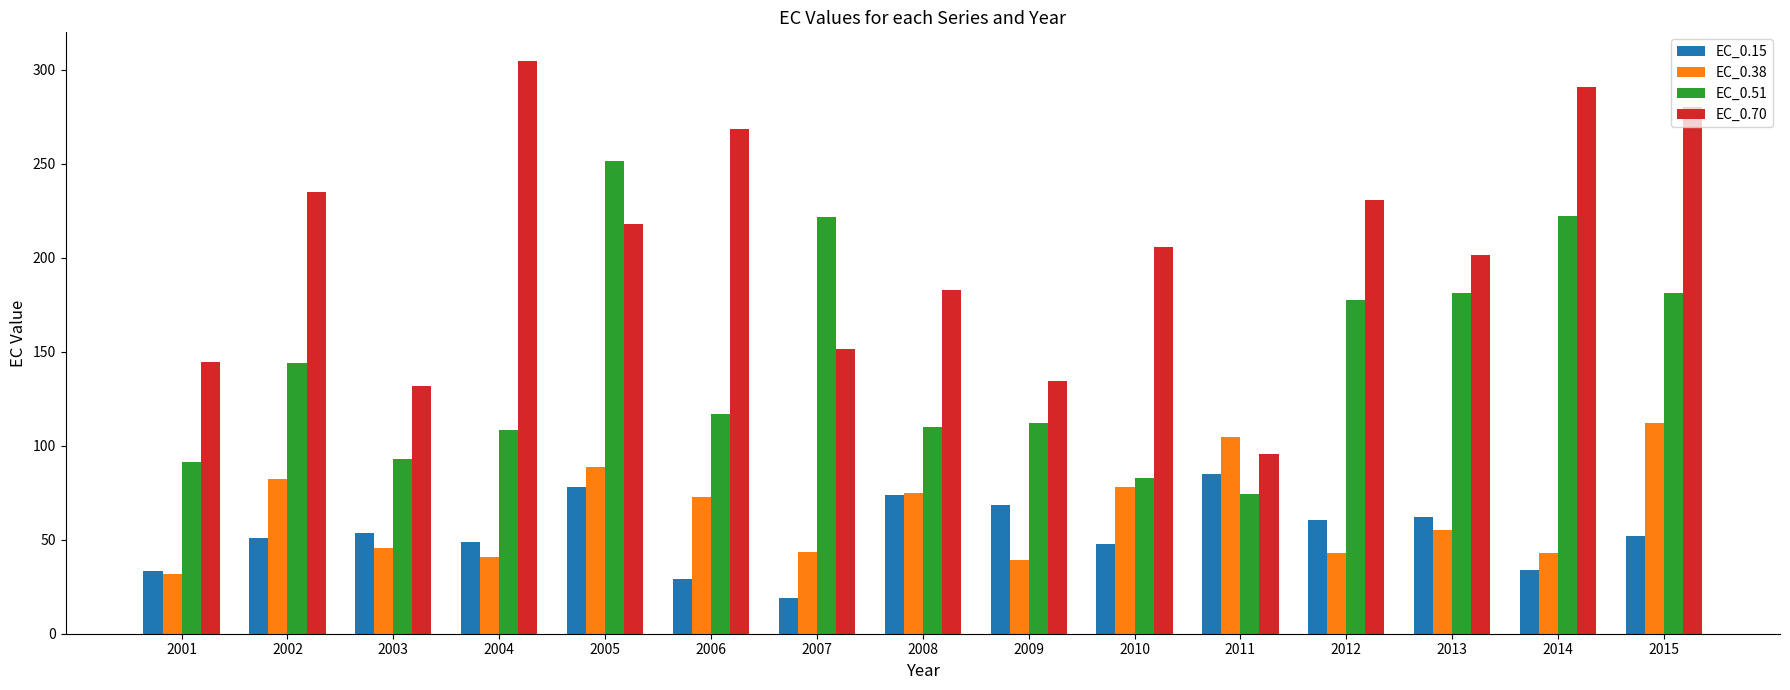

How many groups of bars are there?

15